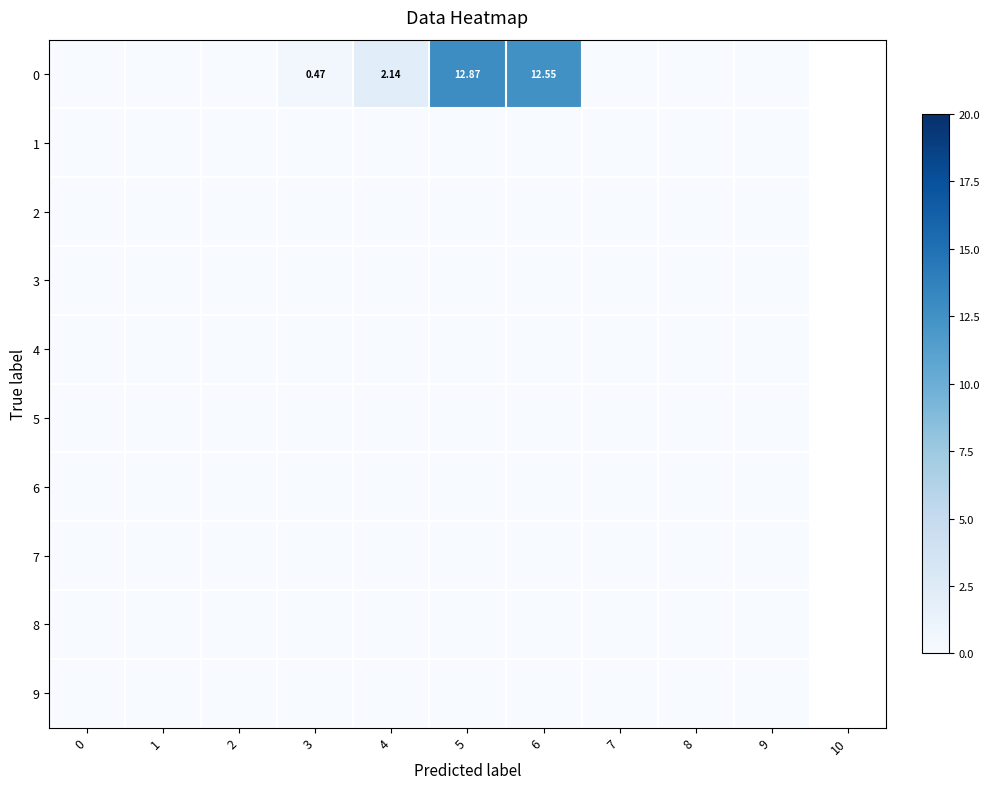

Rank the series at 3 from highest to lowest value.

0, 1, 2, 3, 4, 5, 6, 7, 8, 9